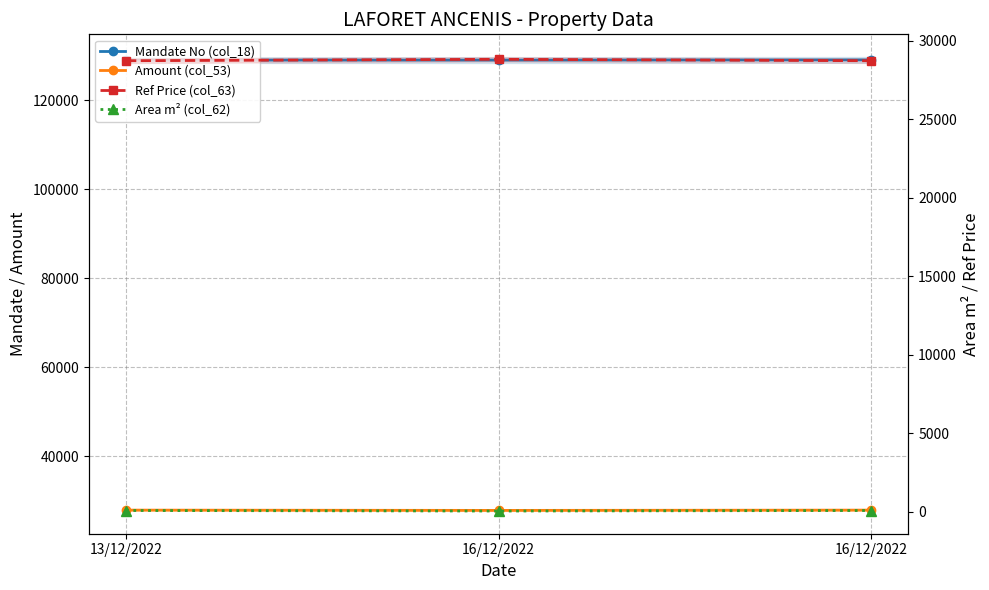

How many lines are shown in the chart?

4